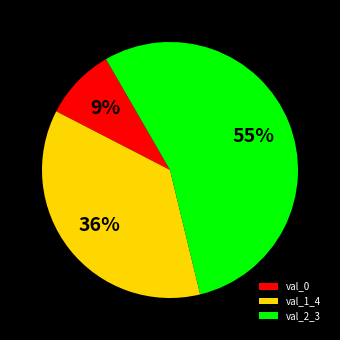

How many segments does this pie chart have?

3